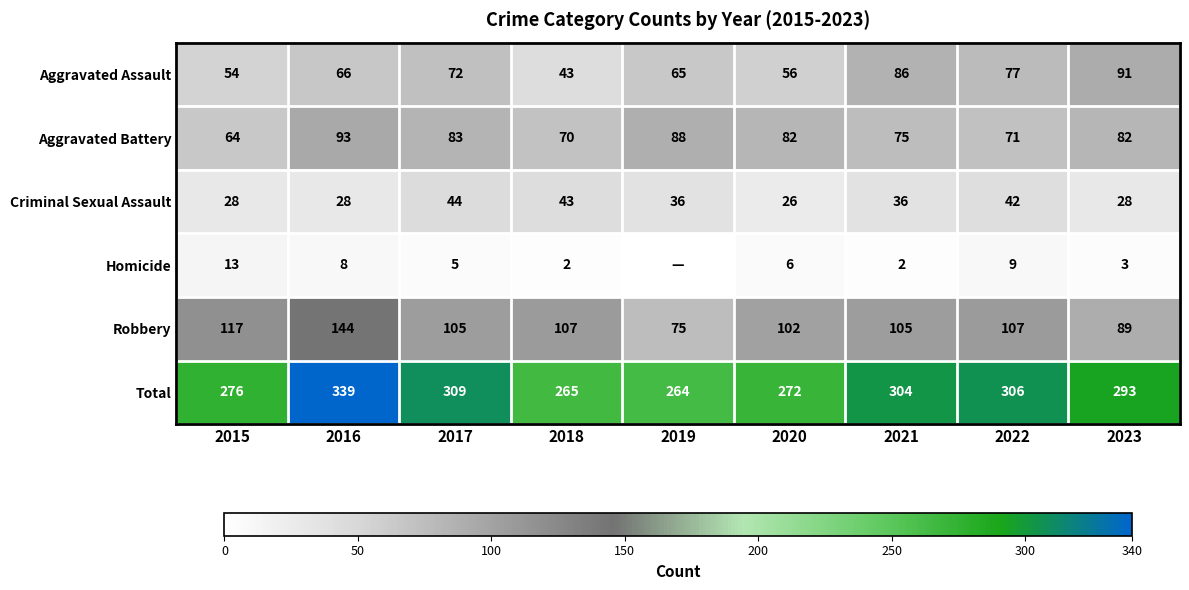

How many data points in Robbery are less than 105?

3